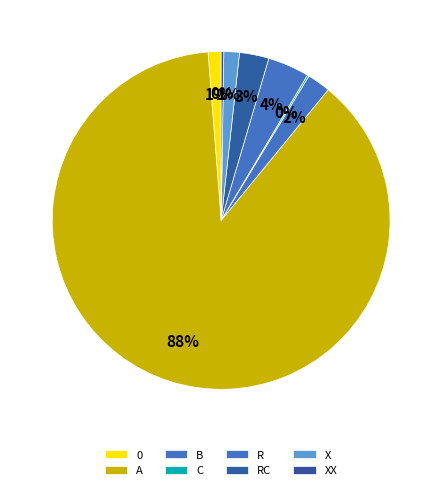

Between A and X, which is larger?

A